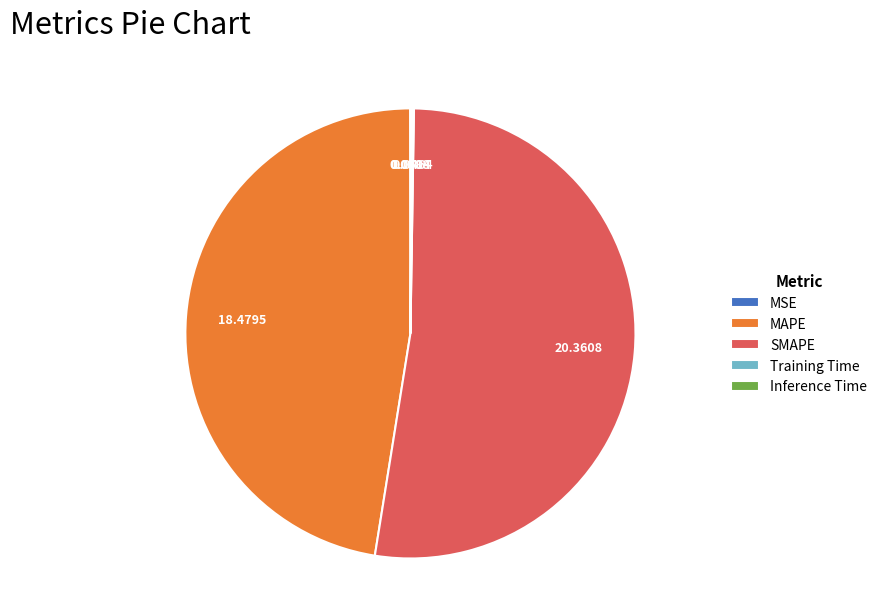

Is there any slice that represents more than half of the pie?

Yes